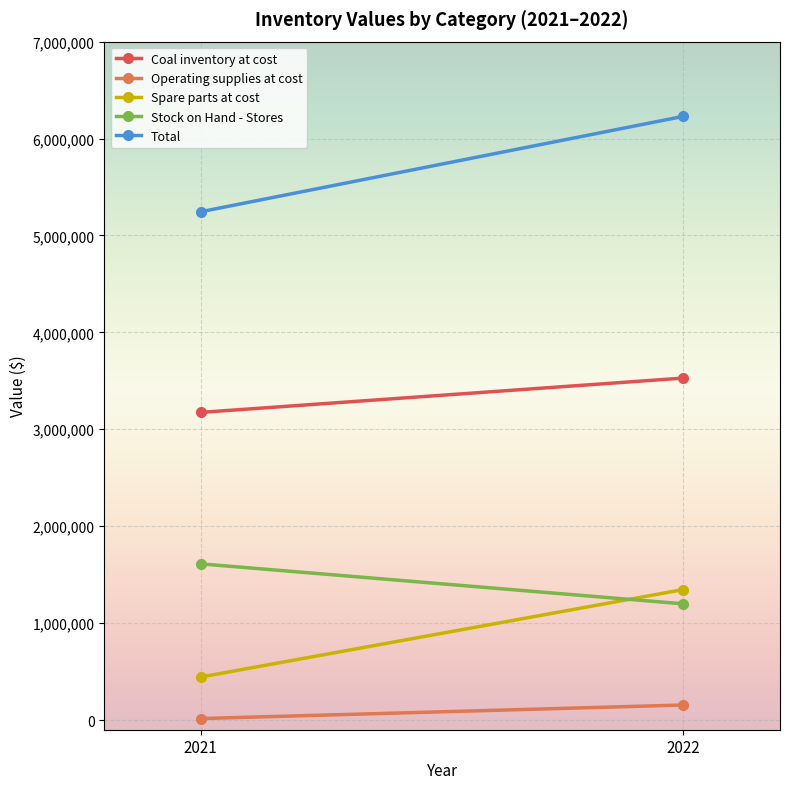

What is the total value across all series at 2022?

12458076